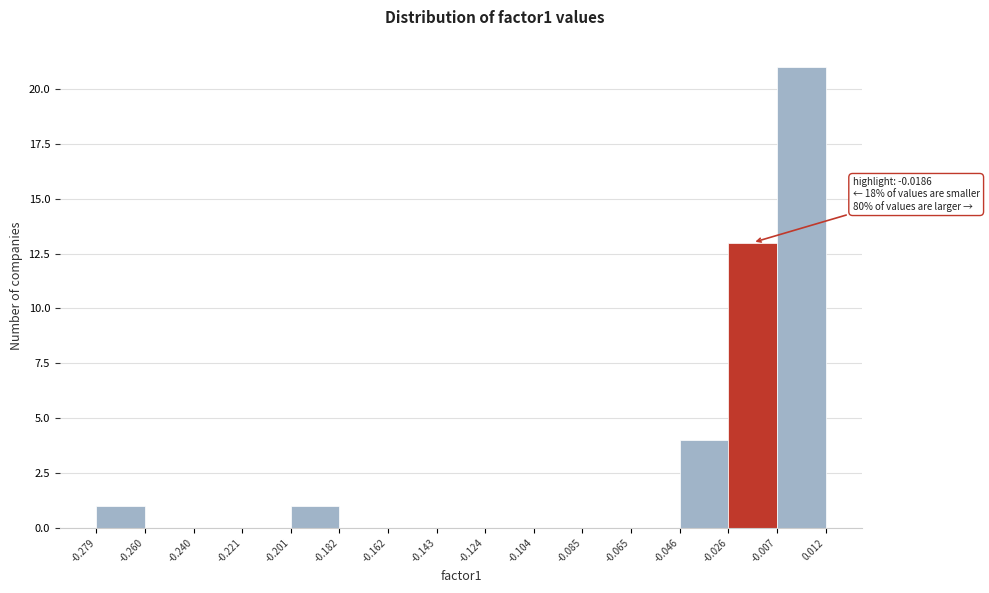

Over which range of the x-axis is the bar tallest?

-0.007 to 0.012